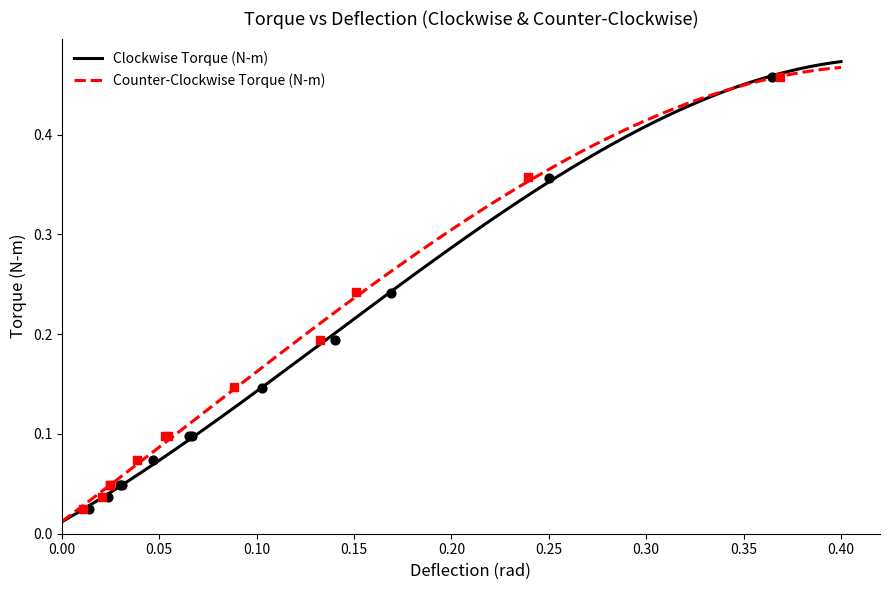

Which series contains the lowest Y value?

Clockwise Torque (N-m)